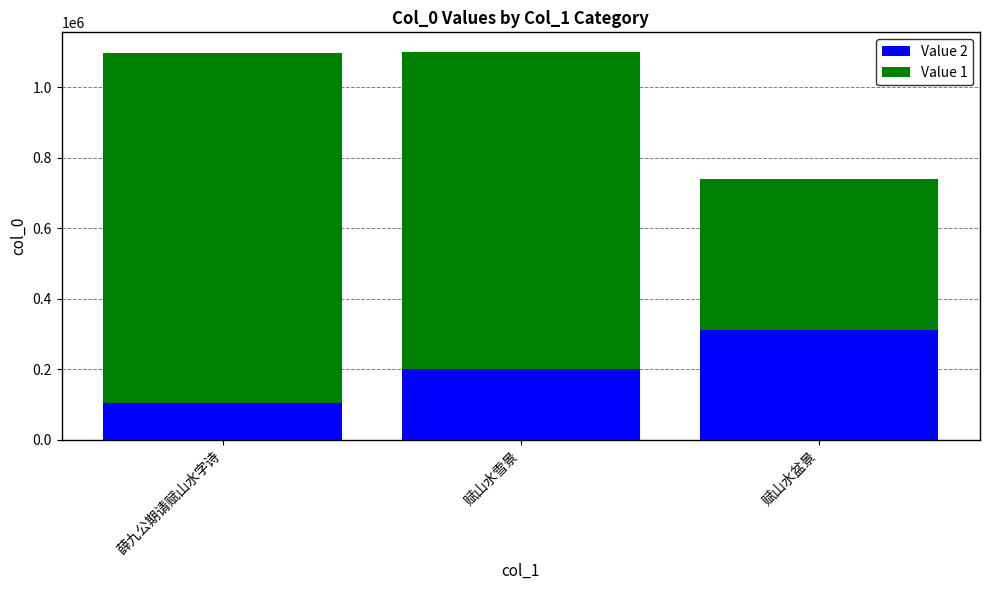

What is the approximate value of Value 2 at 赋山水盆景, to the nearest 50?

312550